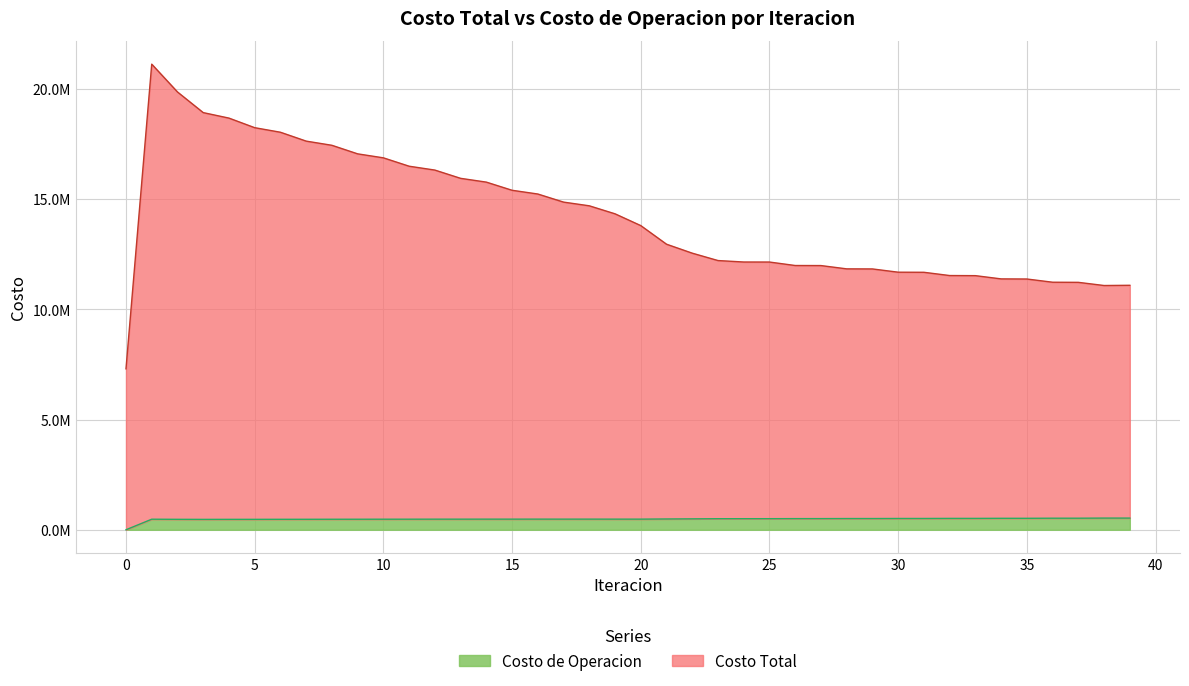

Does the chart display data point markers on the line(s)?

No